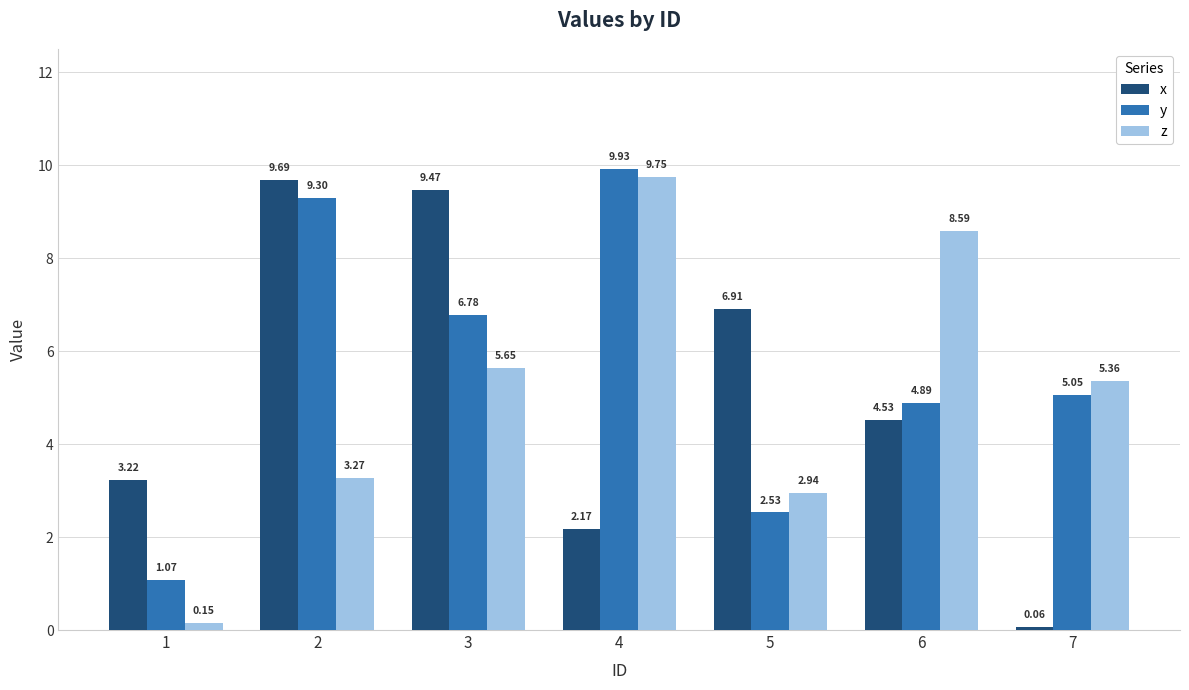

Which category has the highest value across all series?

4